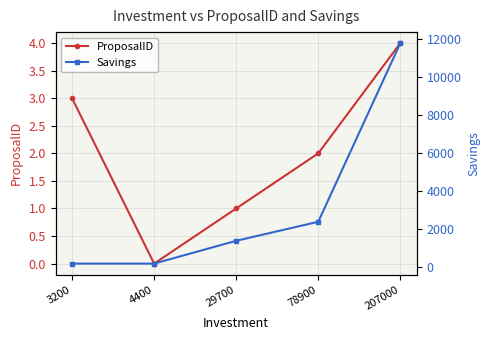

True or false: ProposalID has more than 2 points higher than both neighbors.

False